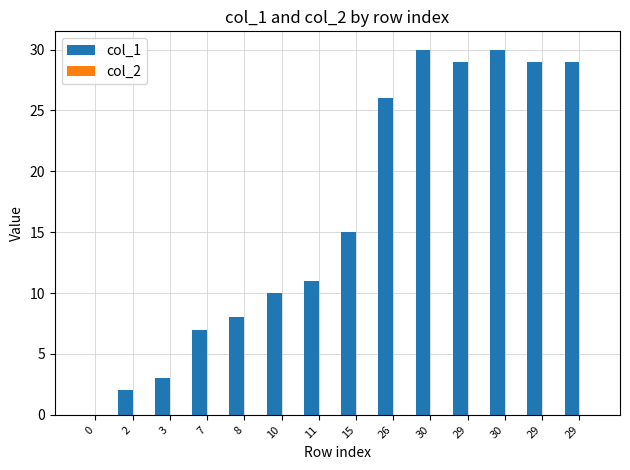

Between 29 and 30, which is larger?

30